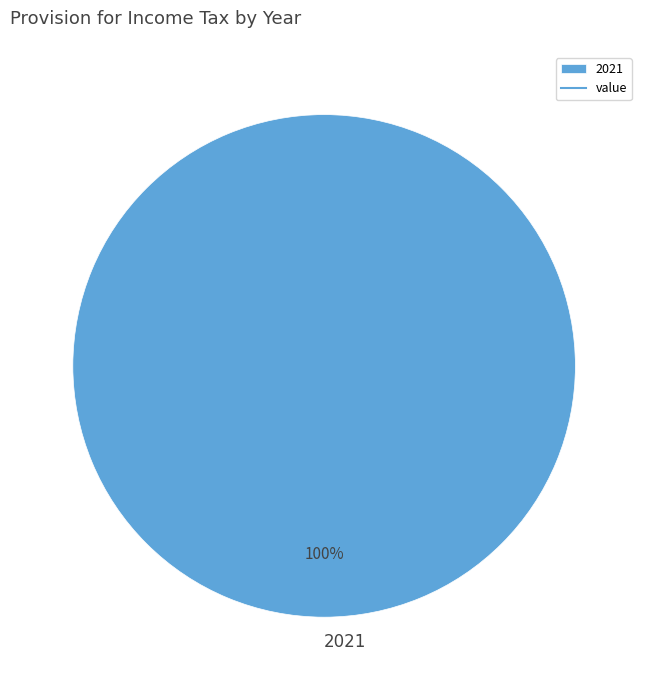

Does 2021 represent more than half of the total?

Yes